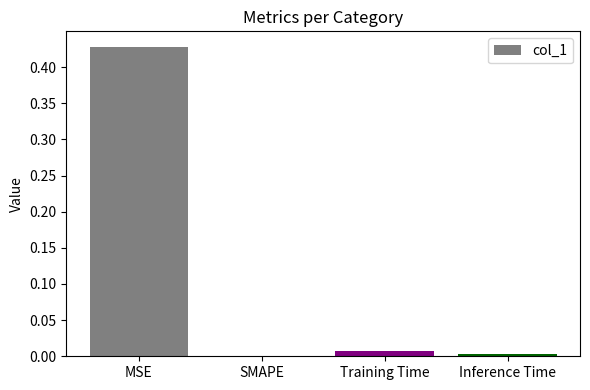

The chart shows a value of 0.0 at SMAPE. True or false?

True